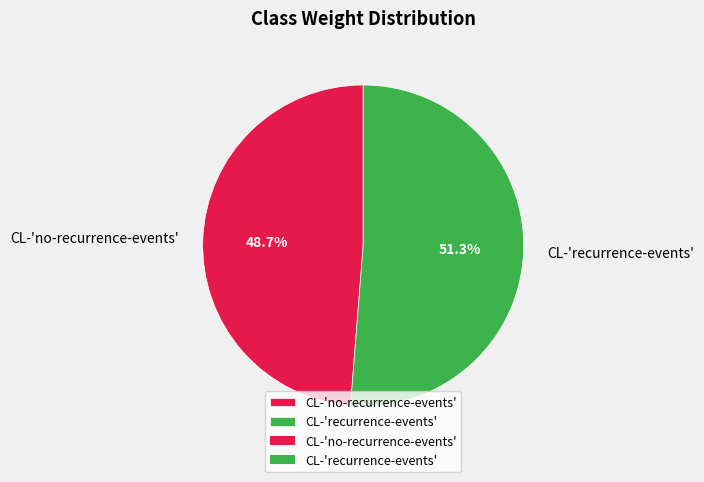

Which slice is the largest?

CL-'recurrence-events'